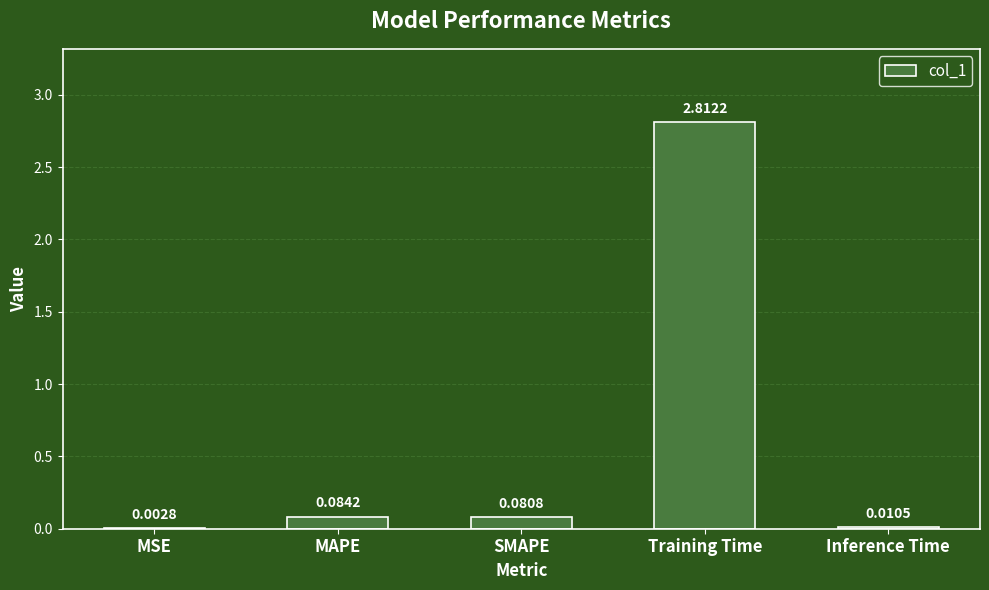

Which category has the highest value across all series?

Training Time